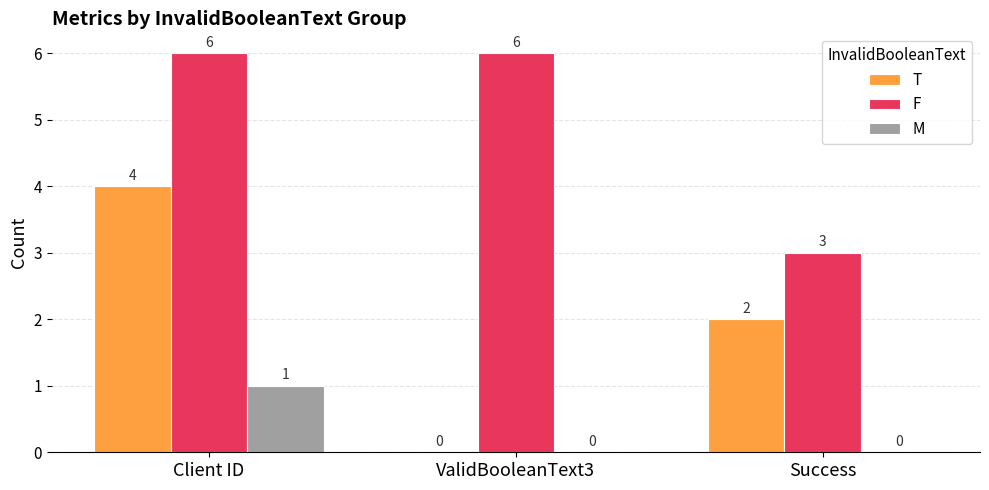

How many values in M are above zero?

1